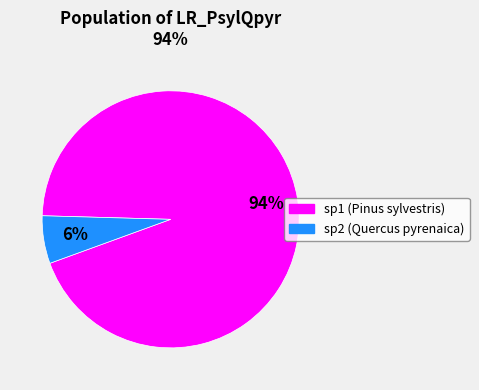

True or false: sp2 (Quercus pyrenaica) accounts for 6% of the total.

True